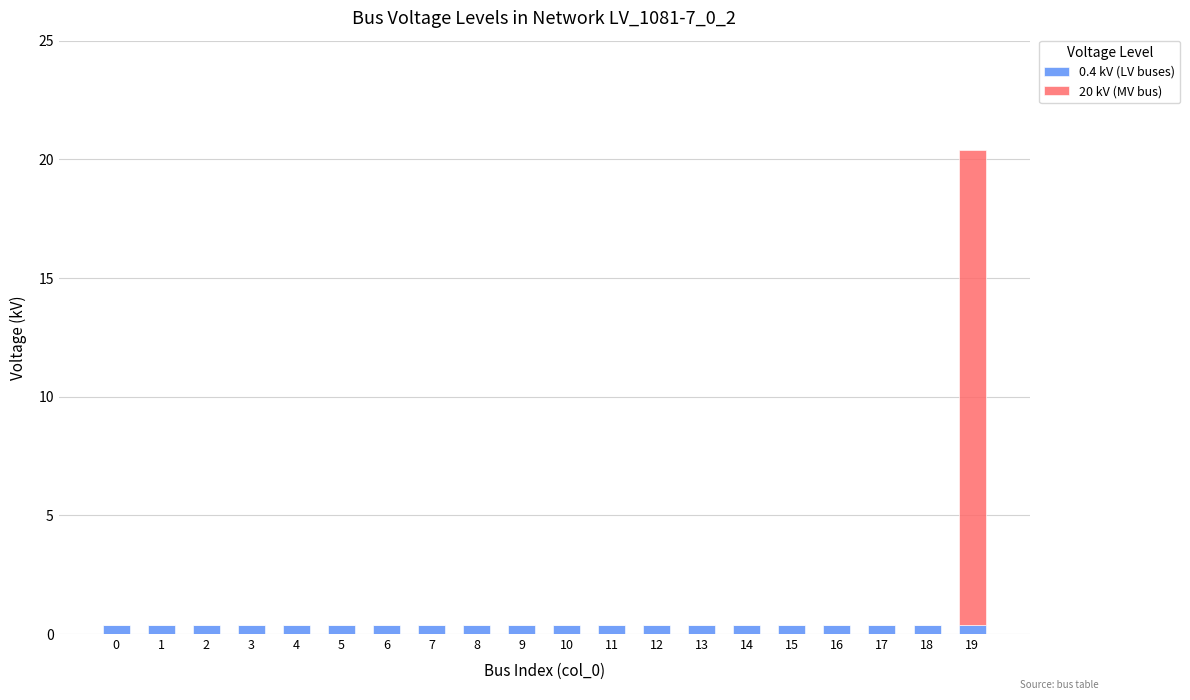

At which category is the sum across all series the highest?

19